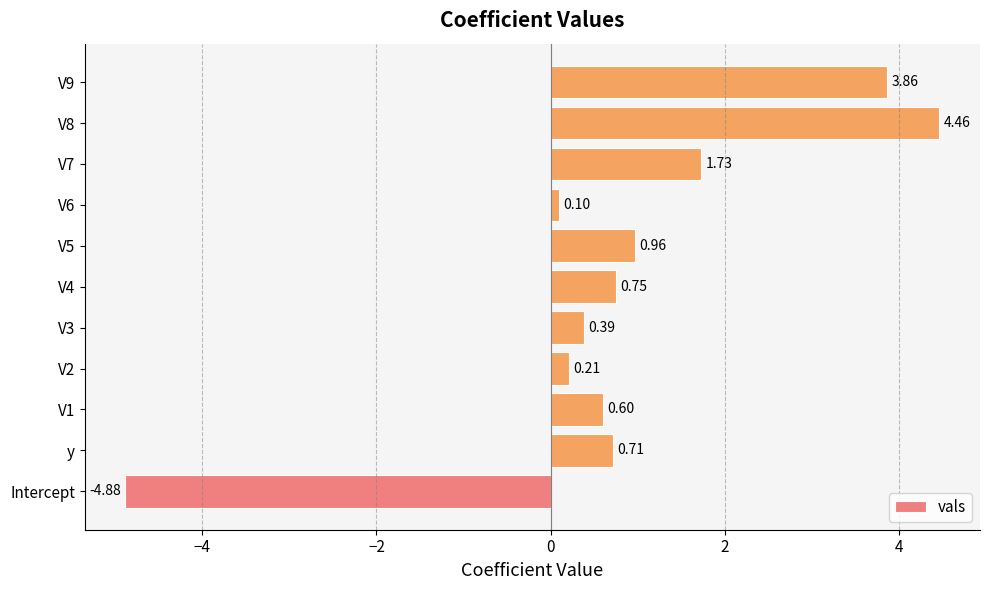

What is the sum of all values?

8.9